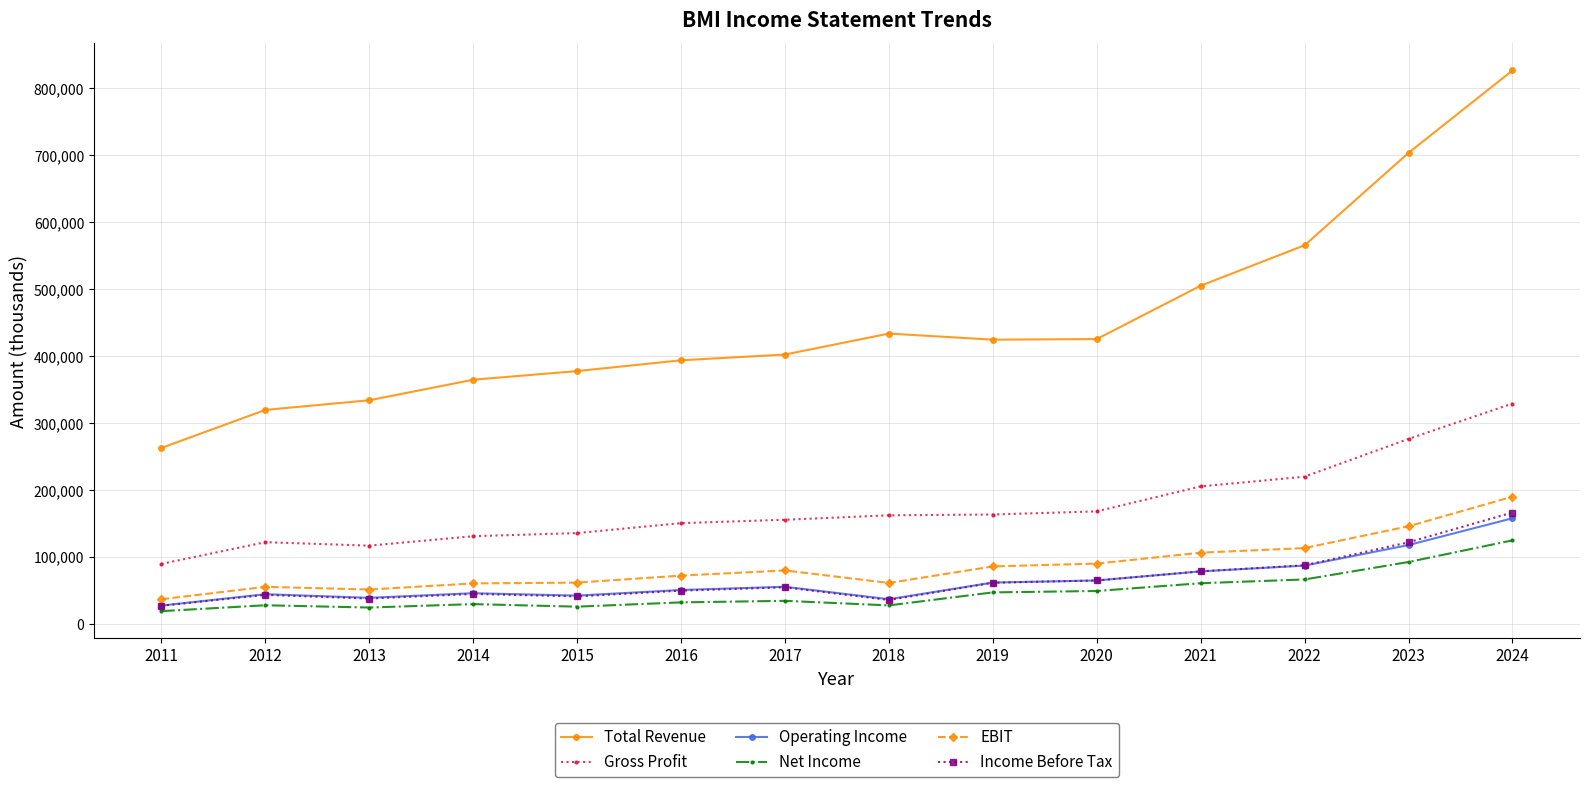

What is the spread (max minus min) of values at 2011?

243700